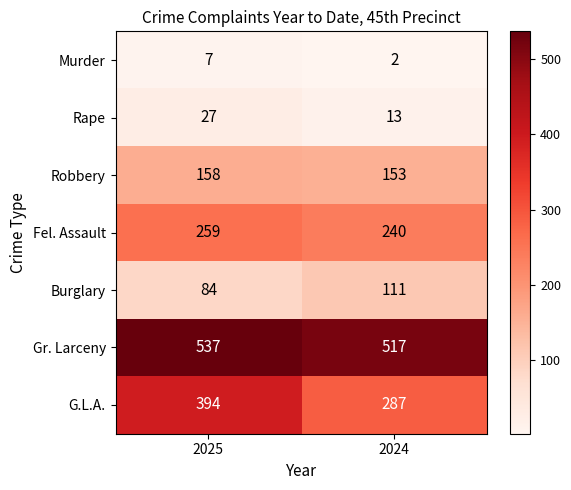

What is the maximum value shown in the chart?

537